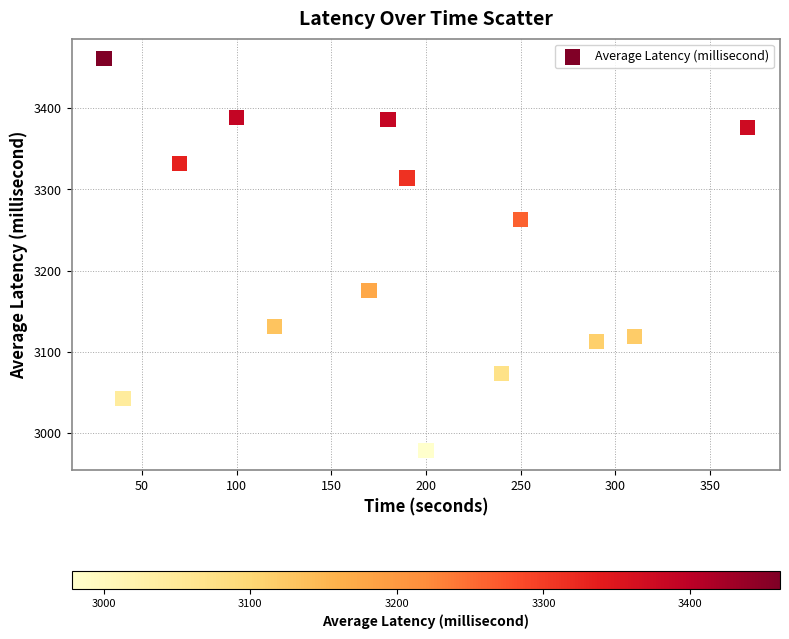

What is the range of Y values (max minus min)?

483.0